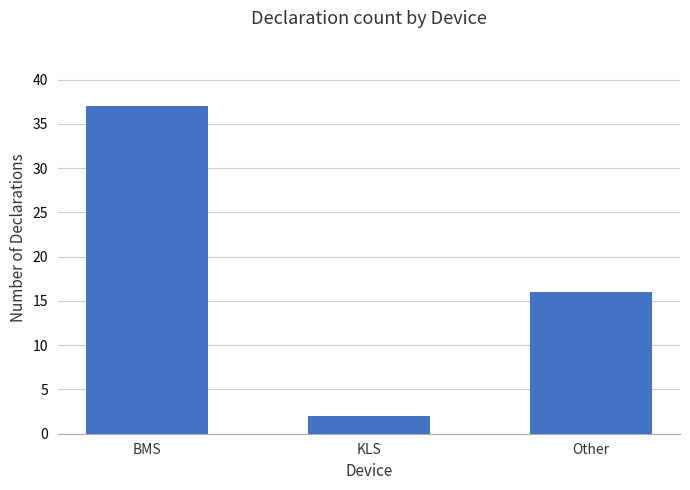

List the labels in order of value, smallest first.

KLS, Other, BMS